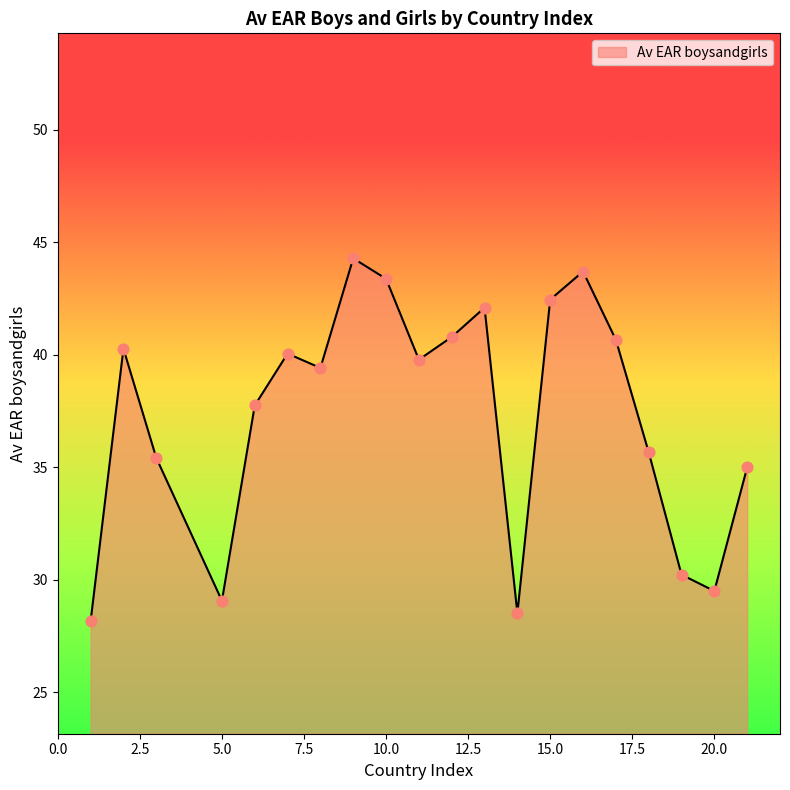

What is the difference between the maximum and minimum values?

16.1